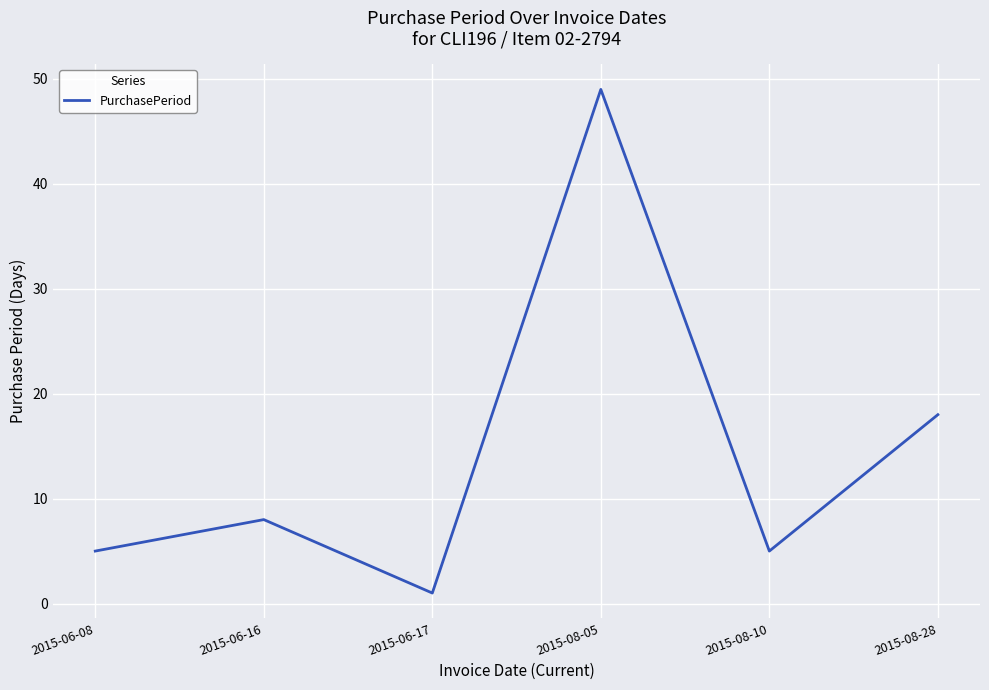

Reading left to right, what are all the values shown in this chart?

2015-06-08=5	2015-06-16=8	2015-06-17=1	2015-08-05=49	2015-08-10=5	2015-08-28=18